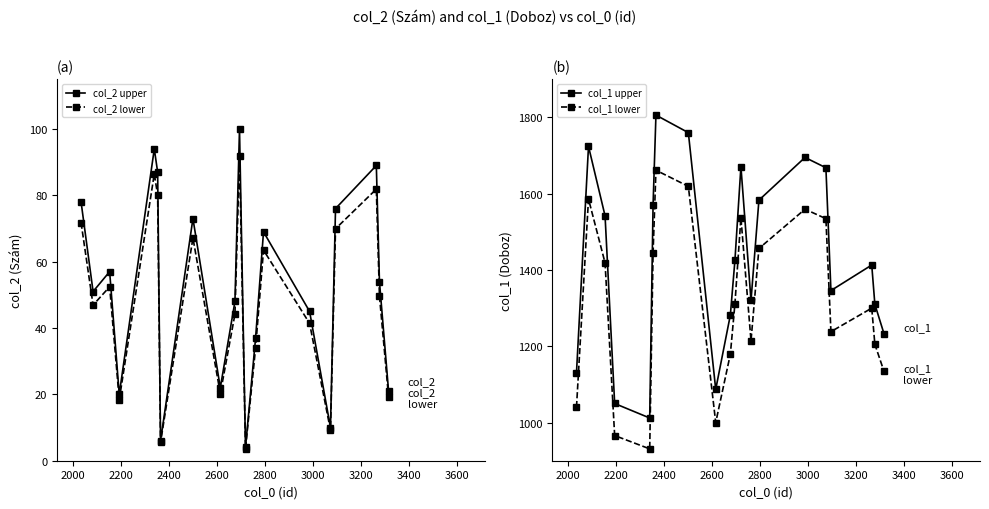

How many series are shown in this chart?

4